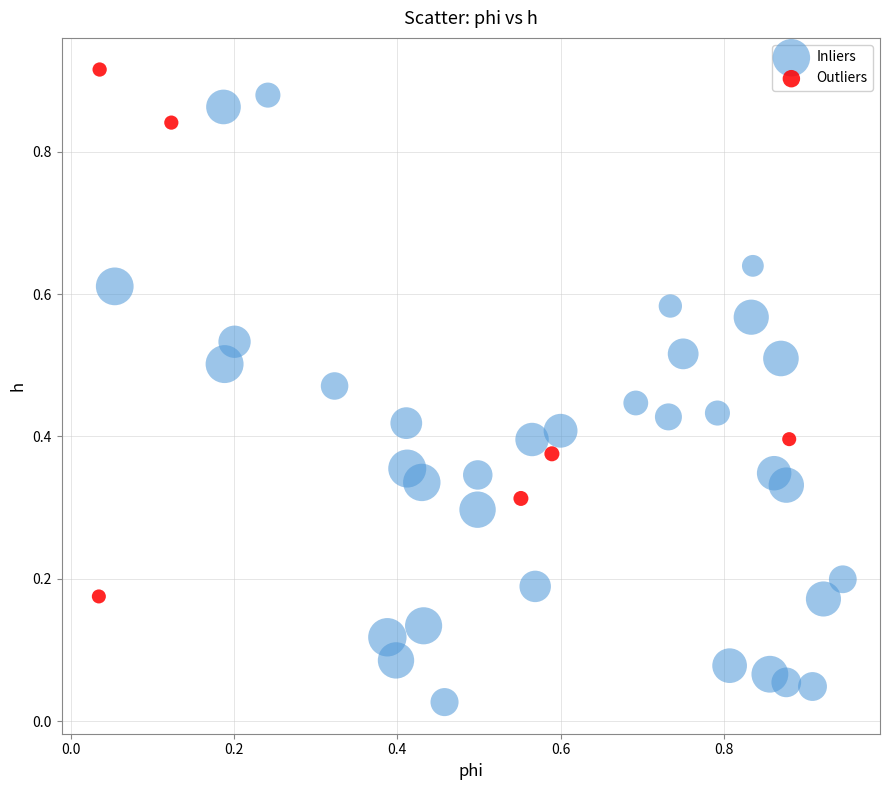

Which series reaches the maximum Y coordinate?

Outliers